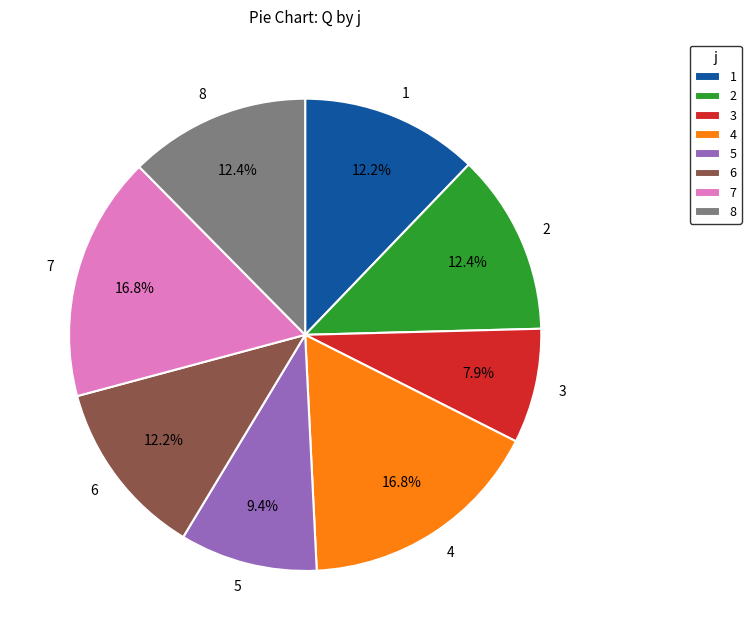

True or false: 1 accounts for 1% of the total.

False